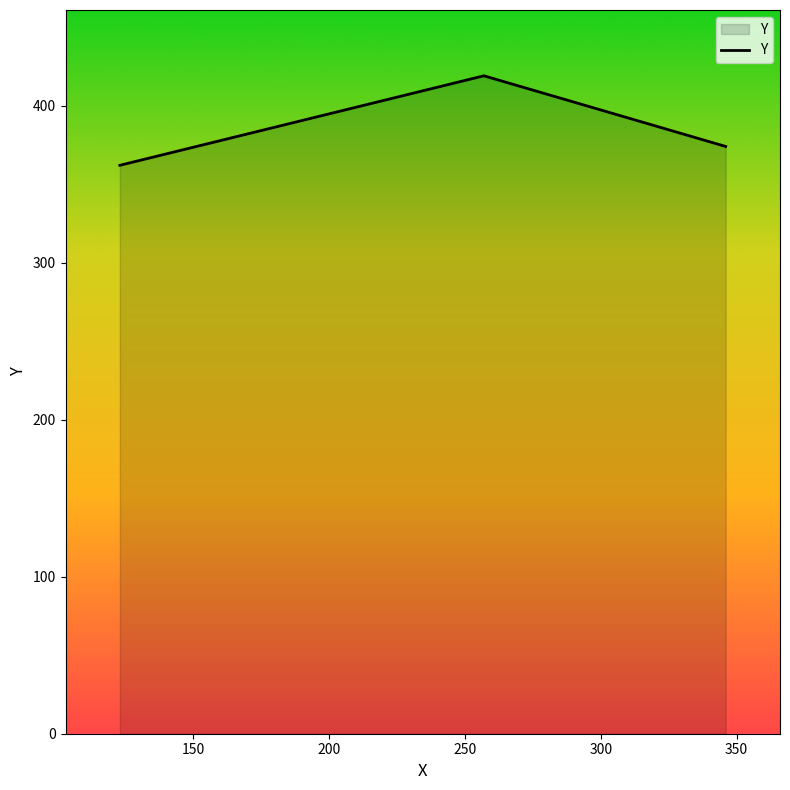

How many lines are shown in the chart?

1